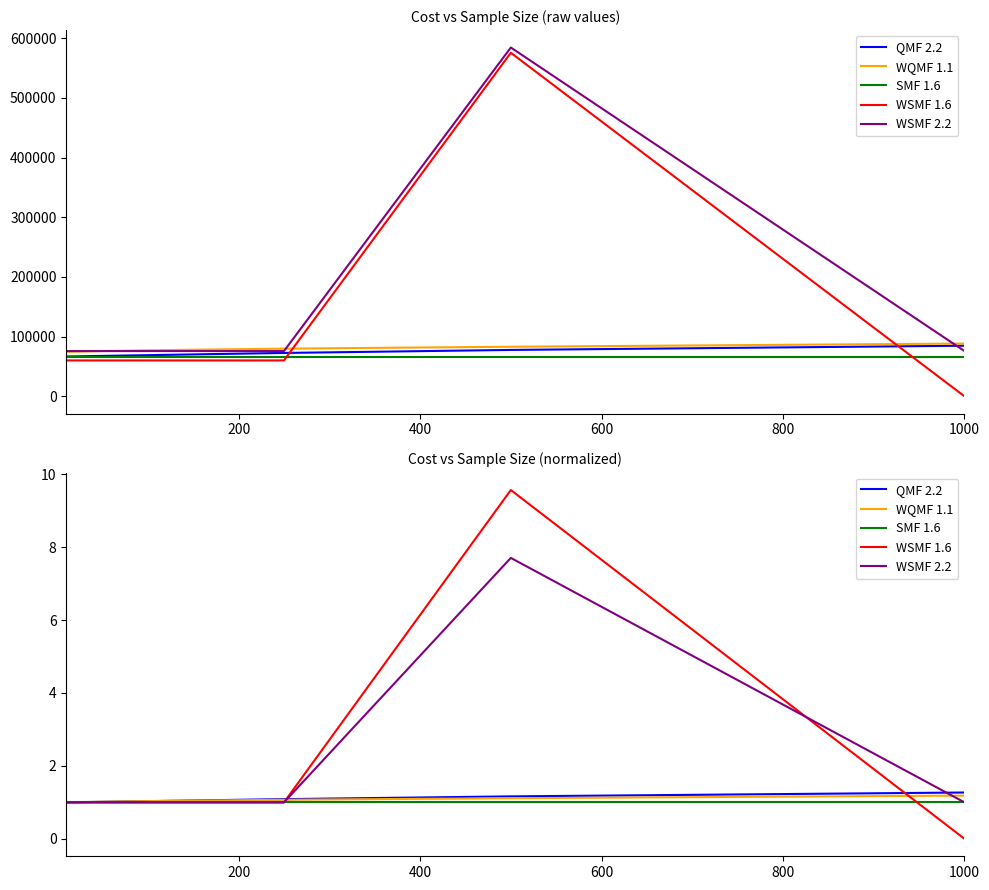

What is the highest value of the WSMF 2.2 series?

7.7